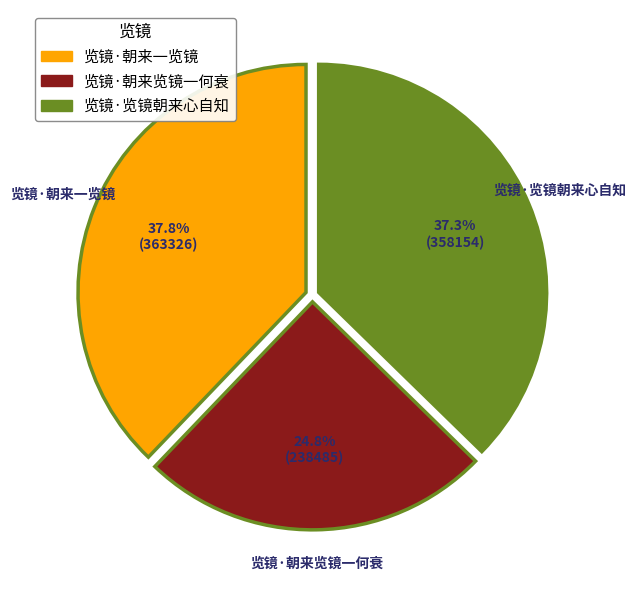

To the nearest percent, what portion does 览镜·朝来览镜一何衰 represent?

25%